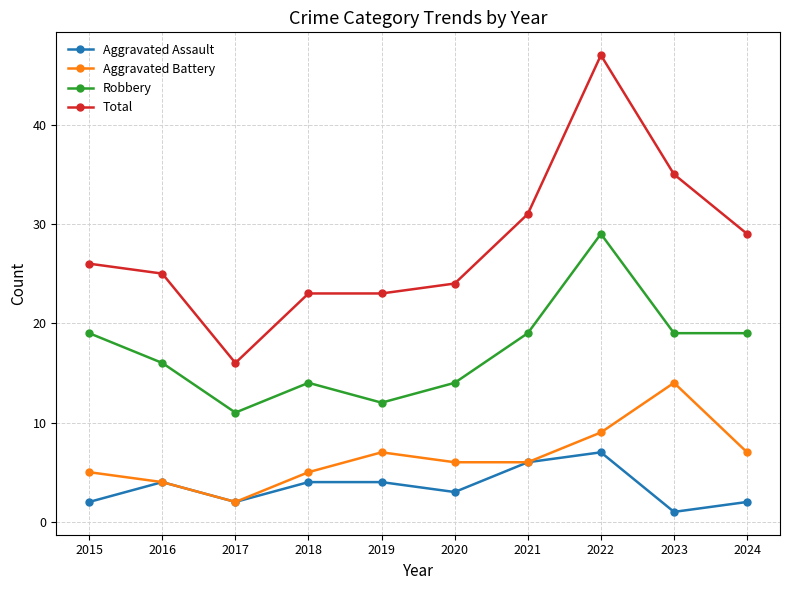

Reading left to right, what are all the values shown in this chart?

Aggravated Assault: 2	4	2	4	4	3	6	7	1	2
Aggravated Battery: 5	4	2	5	7	6	6	9	14	7
Robbery: 19	16	11	14	12	14	19	29	19	19
Total: 26	25	16	23	23	24	31	47	35	29